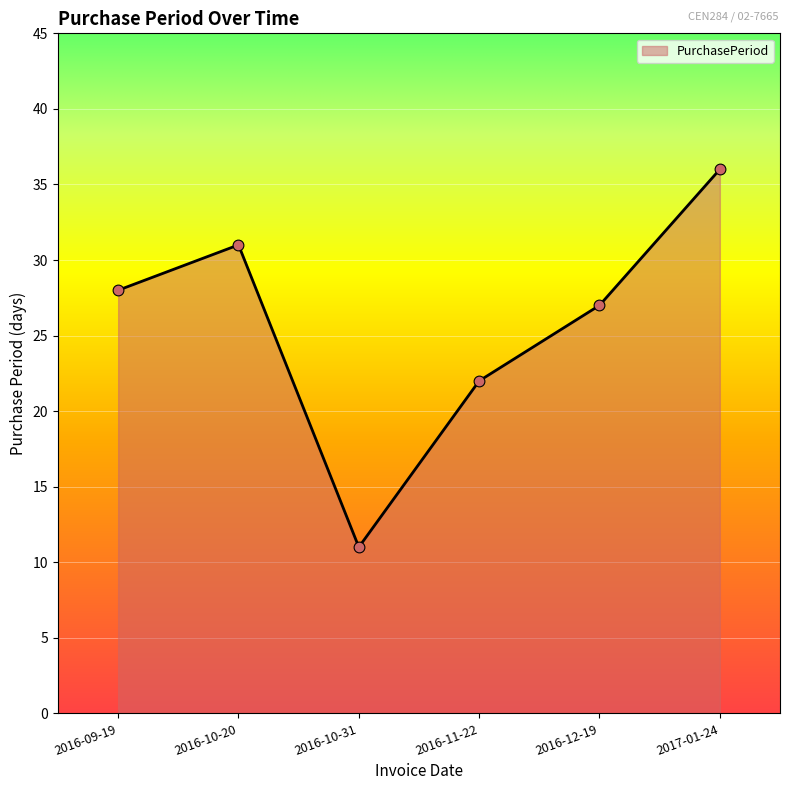

Between 2016-09-19 and 2016-10-31, which is larger?

2016-09-19